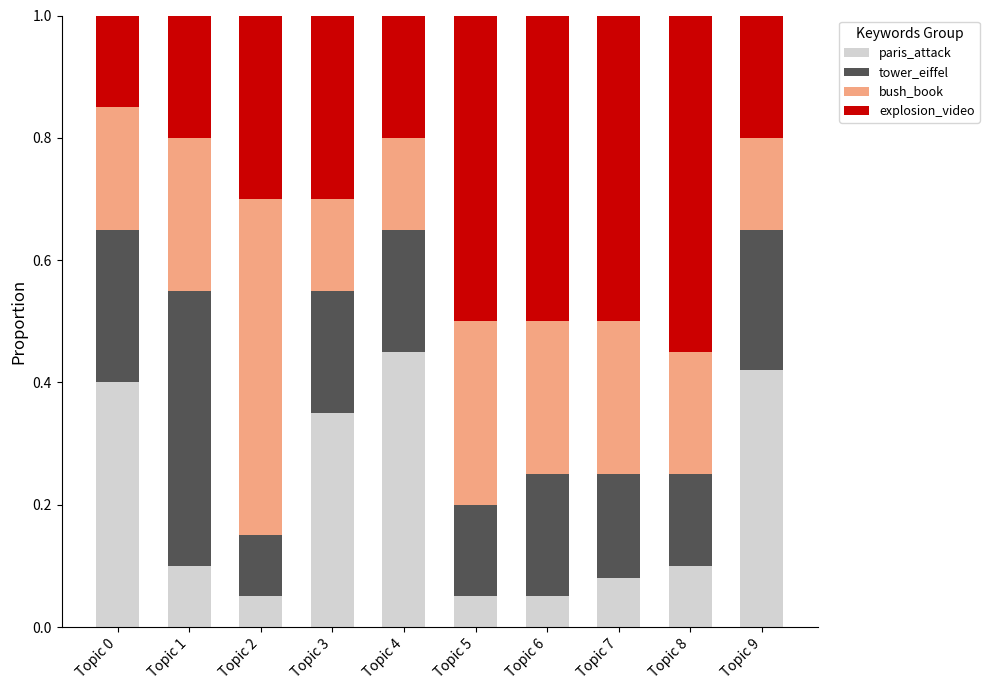

What is the total value across all series at Topic 7?

1.0